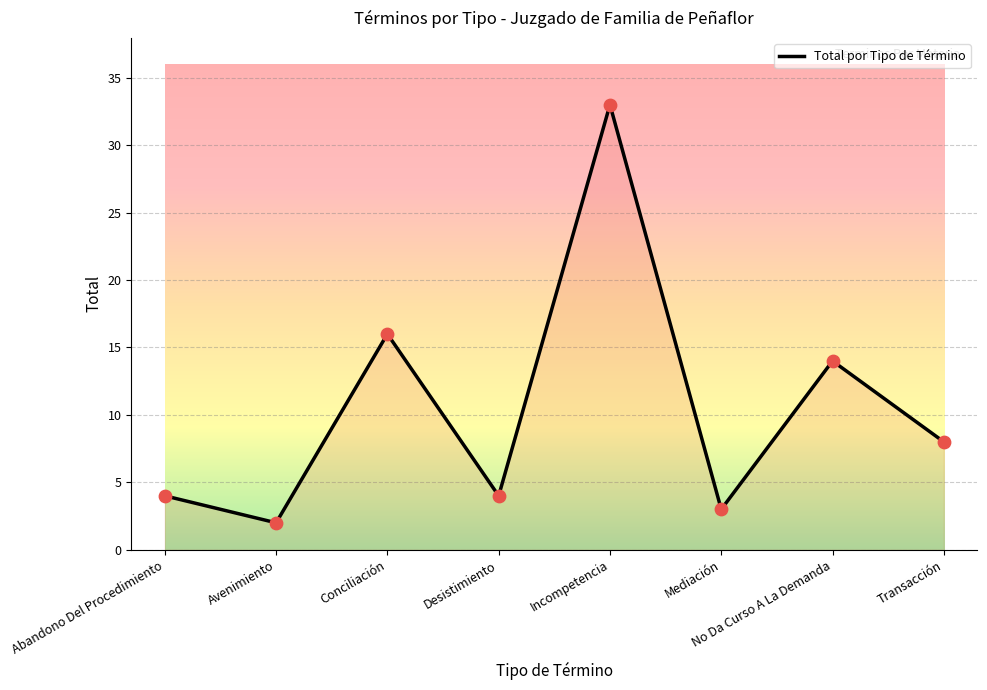

What is the change in value from Abandono Del Procedimiento to Transacción?

+4